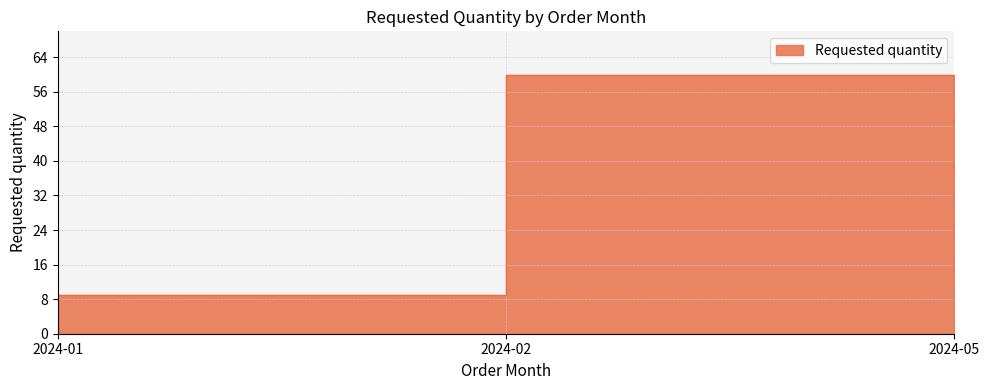

Which category has the lowest value across all series?

2024-01